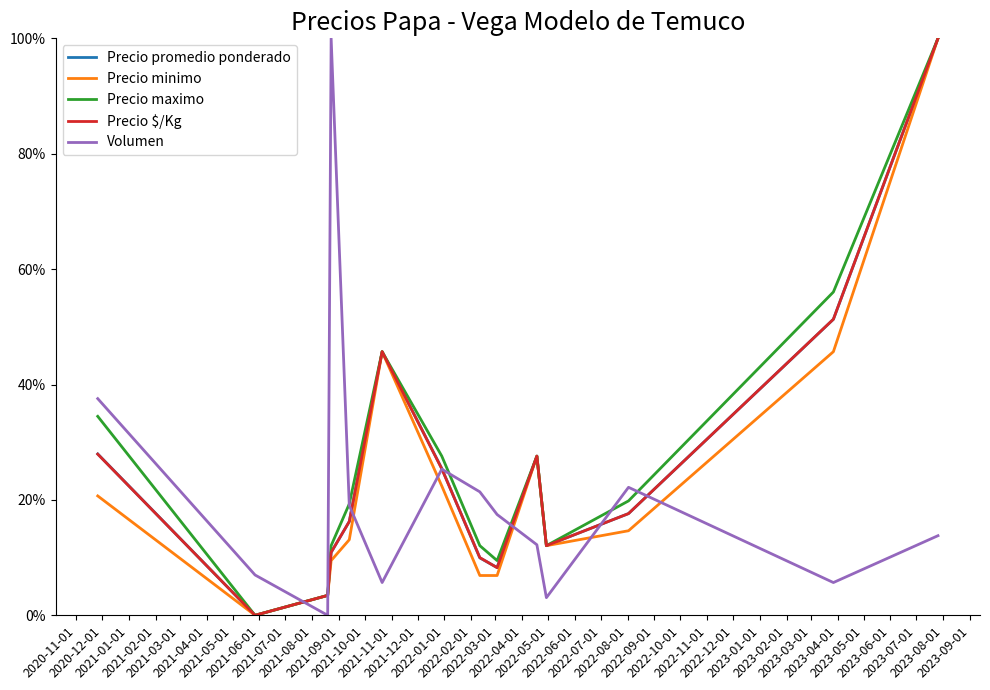

What are all the series names shown in the legend?

Precio promedio ponderado, Precio minimo, Precio maximo, Precio $/Kg, Volumen